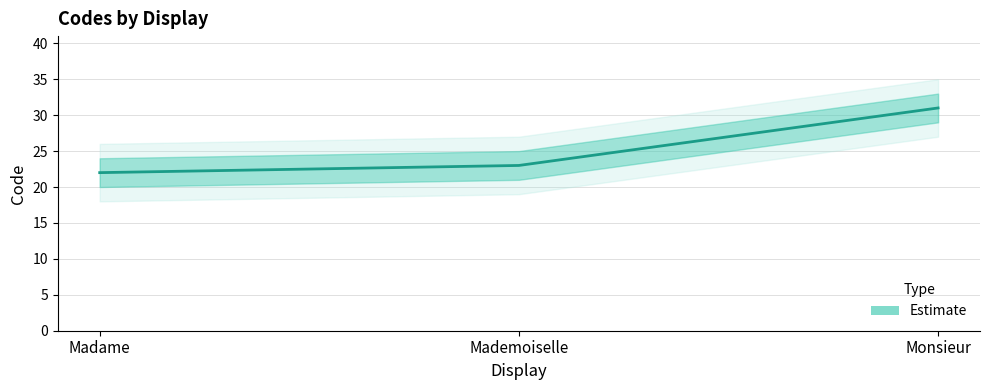

Reading right to left, list all the values displayed in this chart.

Monsieur=31	Mademoiselle=23	Madame=22